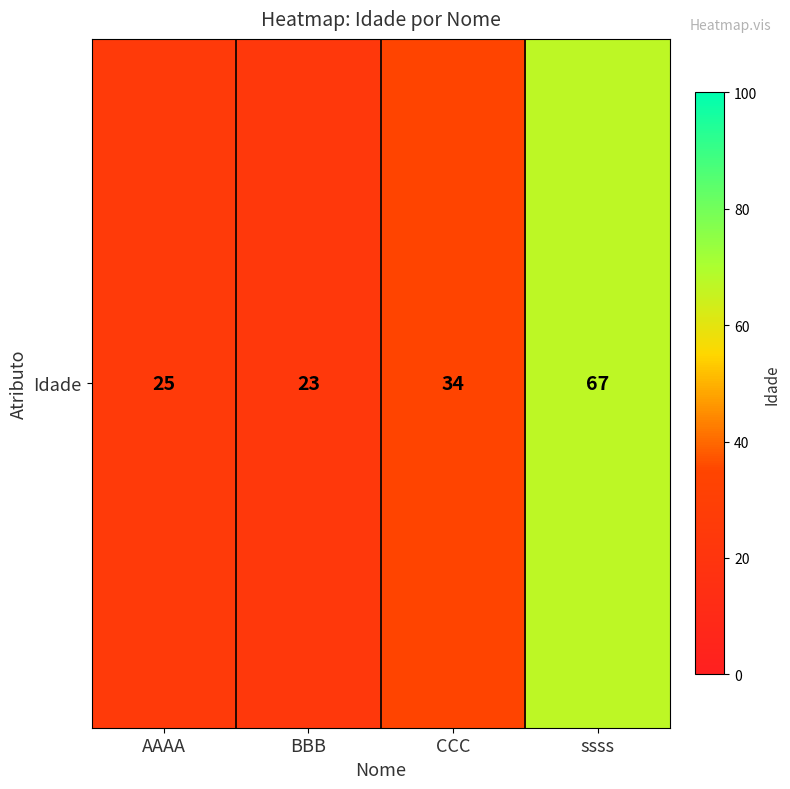

Which label corresponds to the largest value in the chart?

ssss